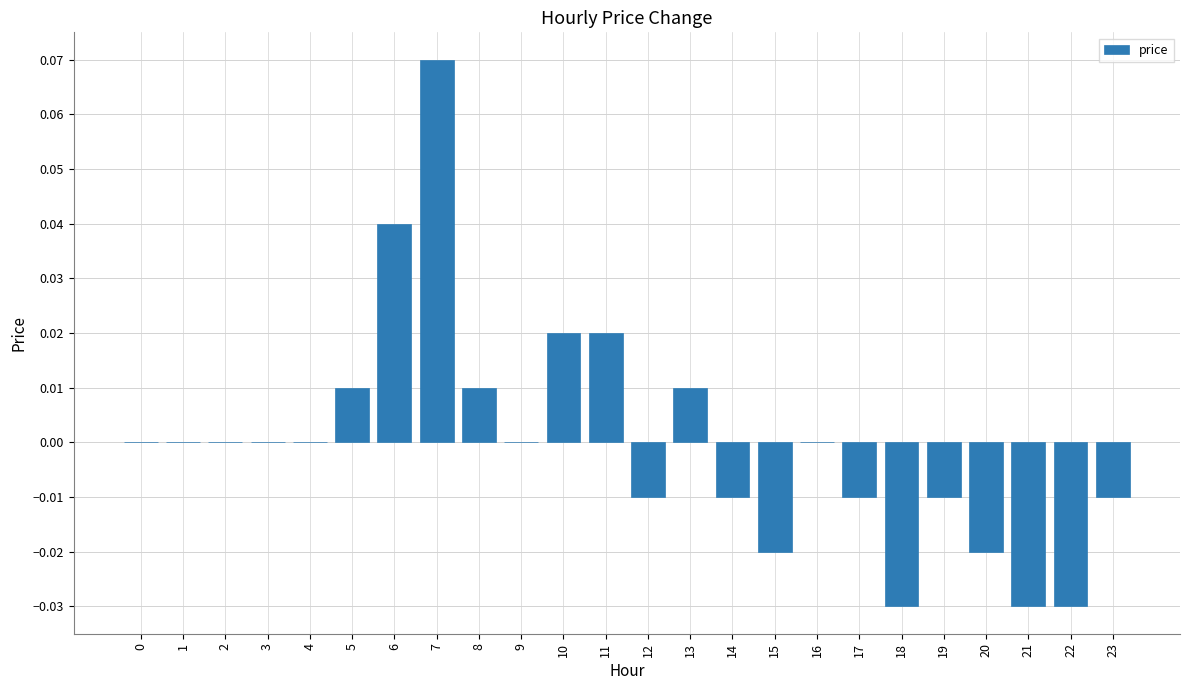

At which category does the chart reach its peak across all series?

7